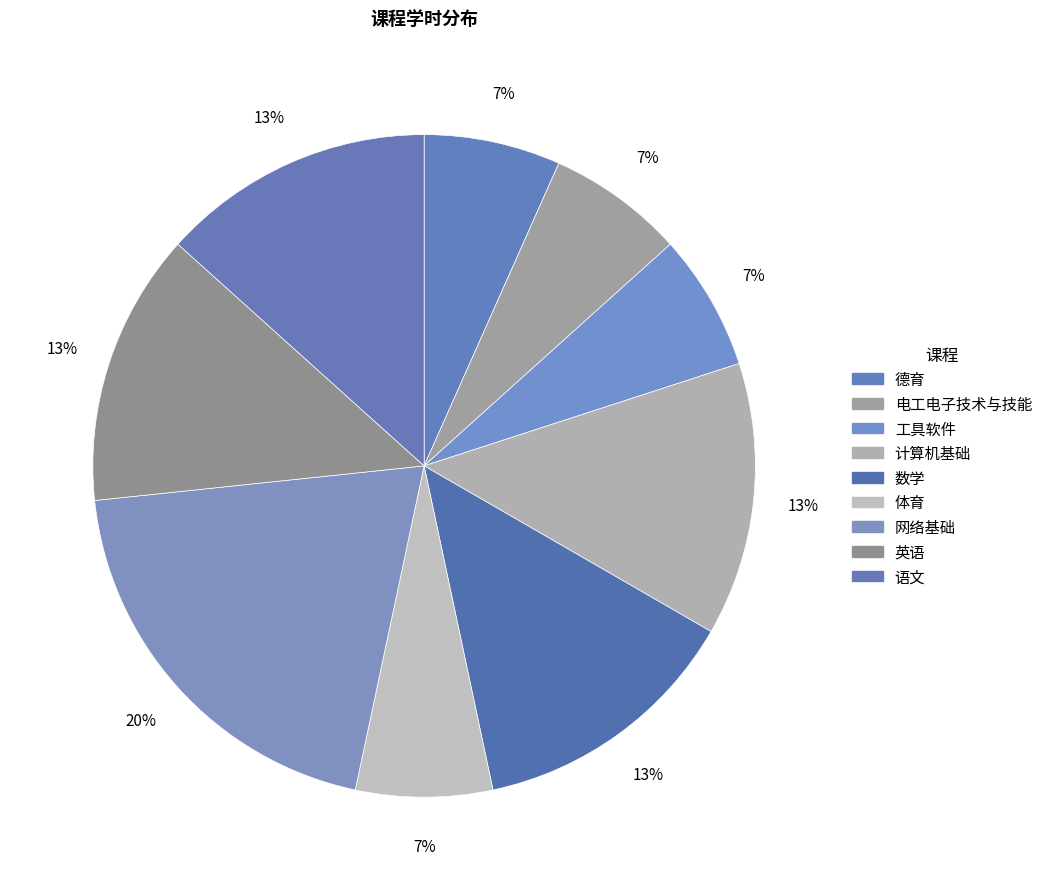

How many segments does this pie chart have?

9